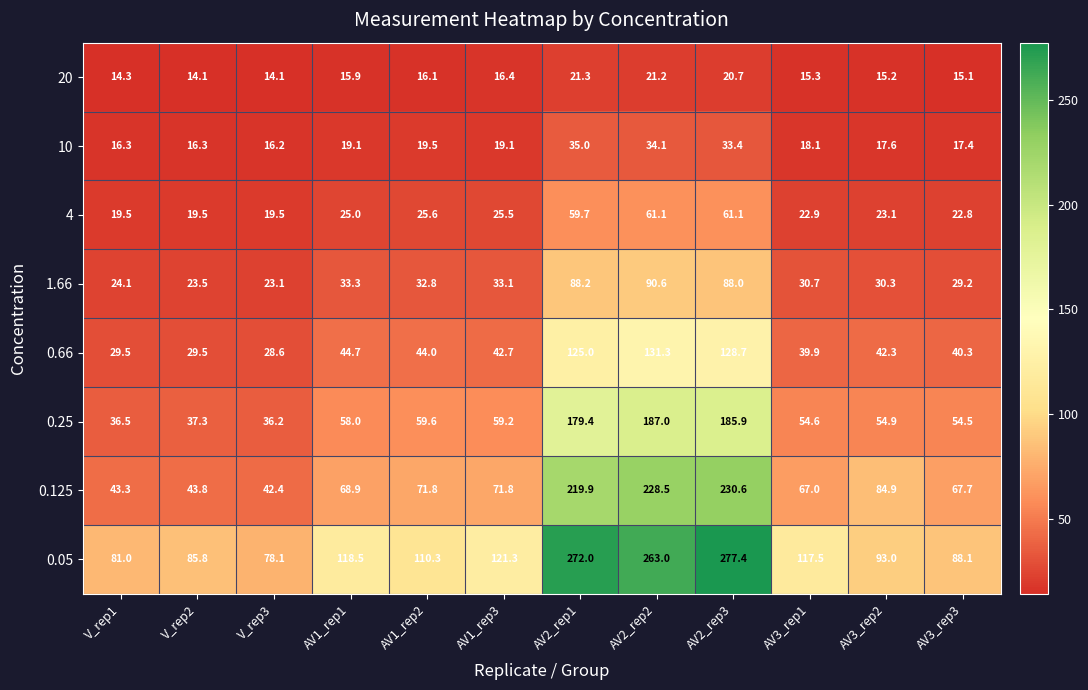

At which category is the sum across all series the highest?

AV2_rep3